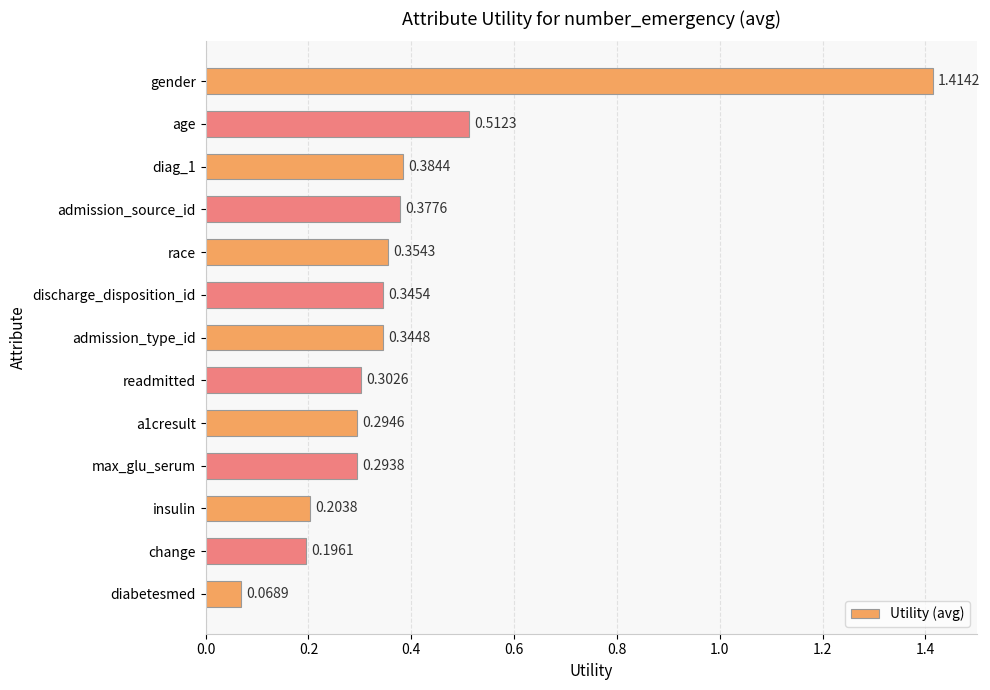

Which category has the lowest value across all series?

diabetesmed